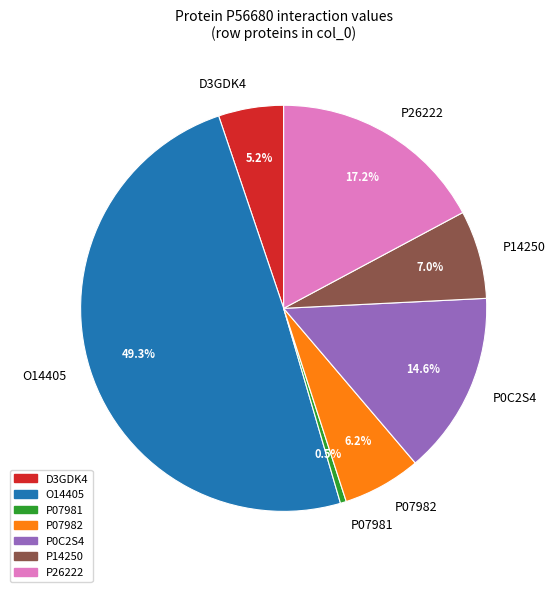

The P14250 slice represents 1% of the pie. True or false?

False